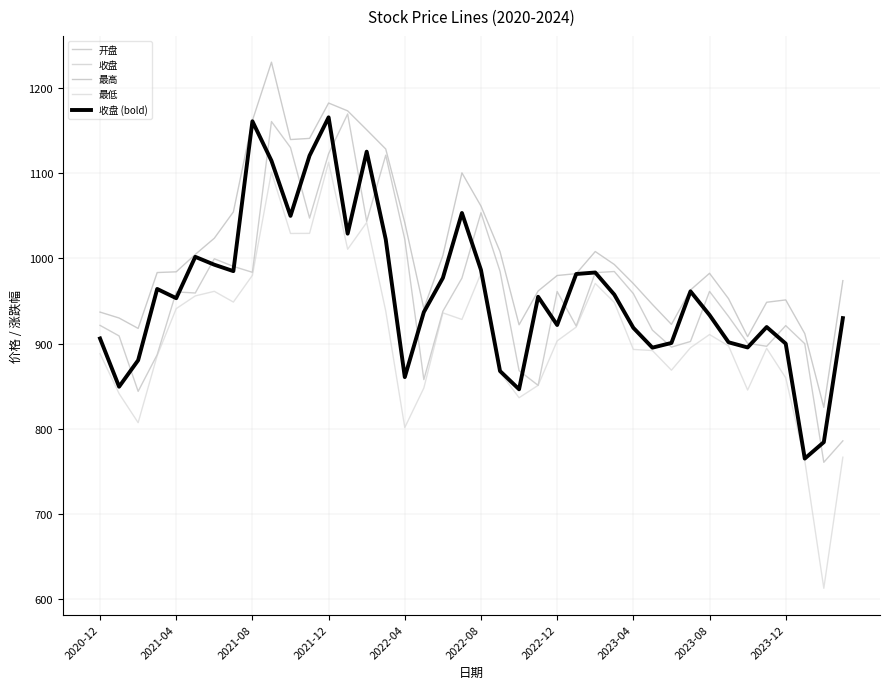

Does the chart have visible grid lines?

Yes